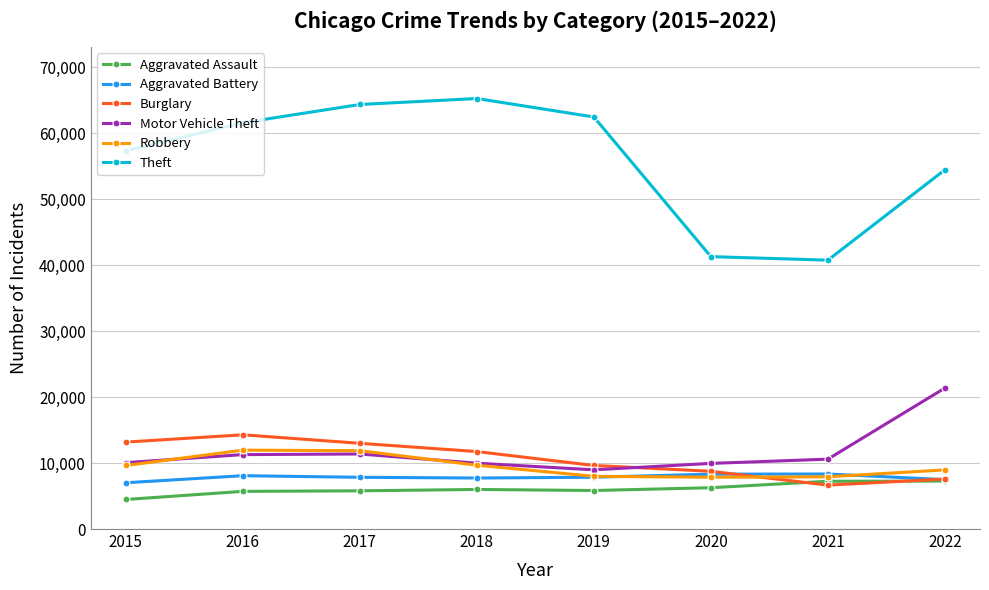

How many times do Motor Vehicle Theft and Burglary cross each other?

1